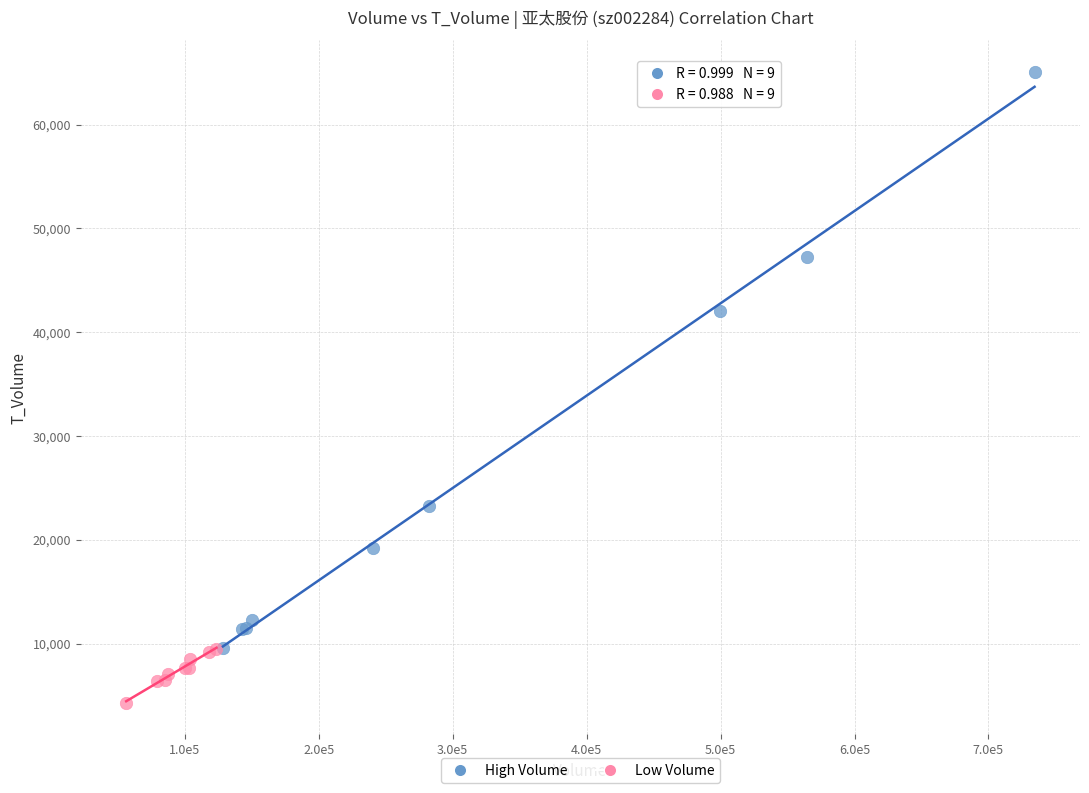

What are all the series names shown in the legend?

High Volume, Low Volume